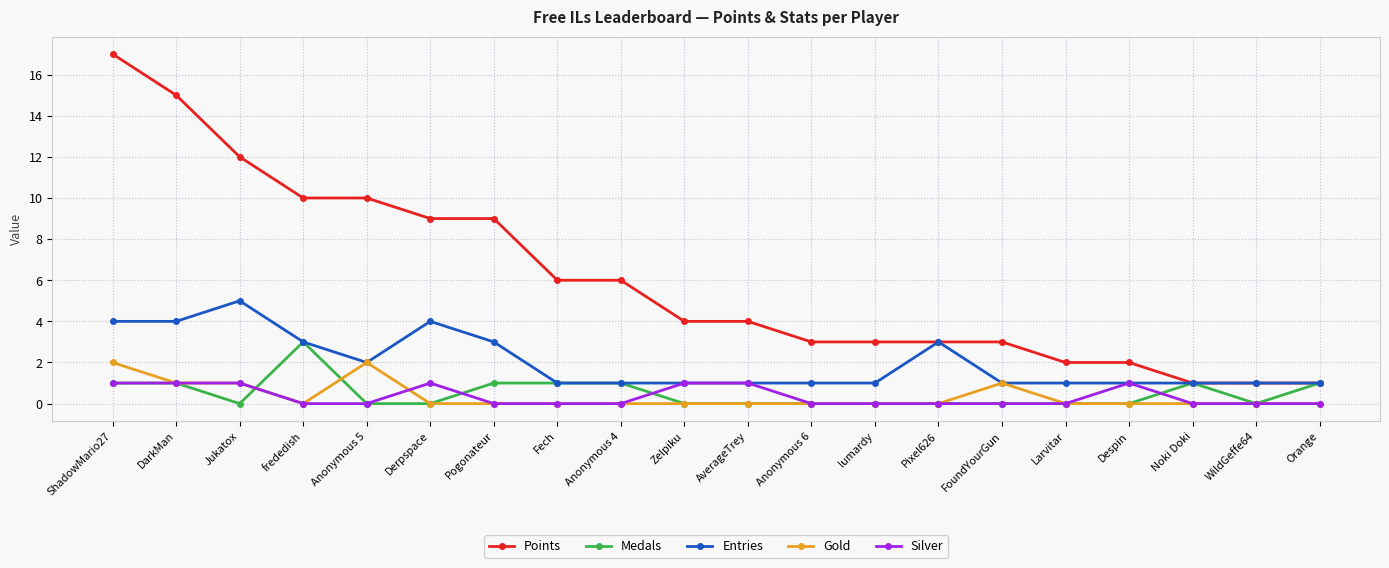

What is the difference between the maximum and minimum values in the Silver series?

1